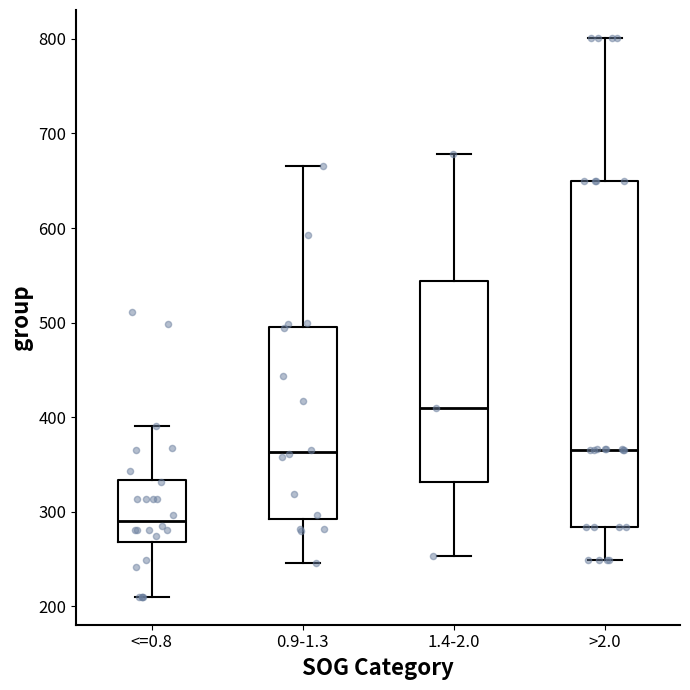

Reading left to right, transcribe this box plot: for each box, give where its median line is, the range the box spans, and where its two whiskers end, as read against the y-axis. The values are not printed on the chart, so give them approximately, as read against the axis.

<=0.8: median 290, box 270 to 330, whiskers 210 to 390
0.9-1.3: median 360, box 290 to 500, whiskers 250 to 670
1.4-2.0: median 410, box 330 to 540, whiskers 250 to 680
>2.0: median 370, box 280 to 650, whiskers 250 to 800